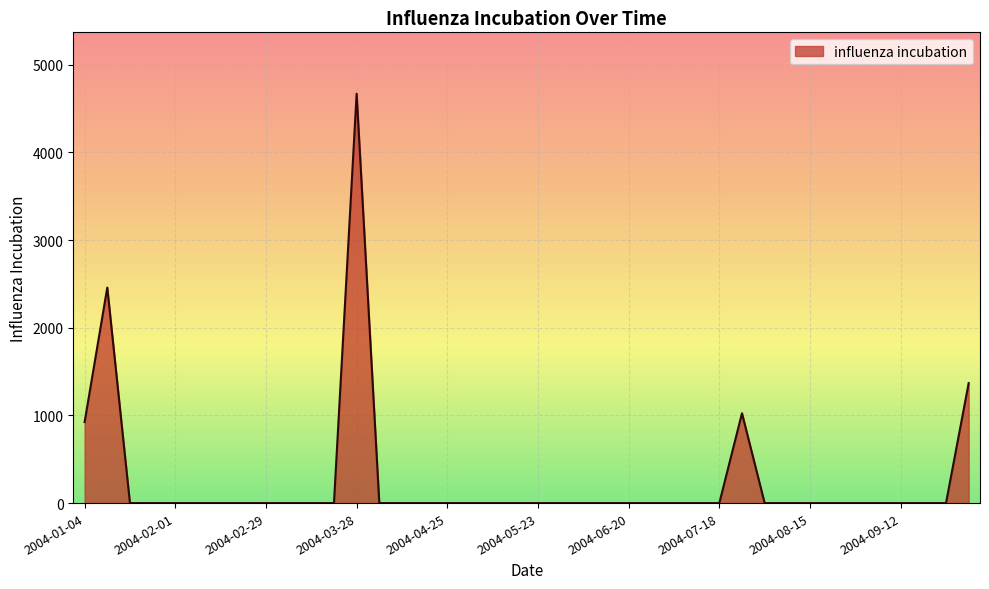

What is the difference between the maximum and minimum values?

4669.2